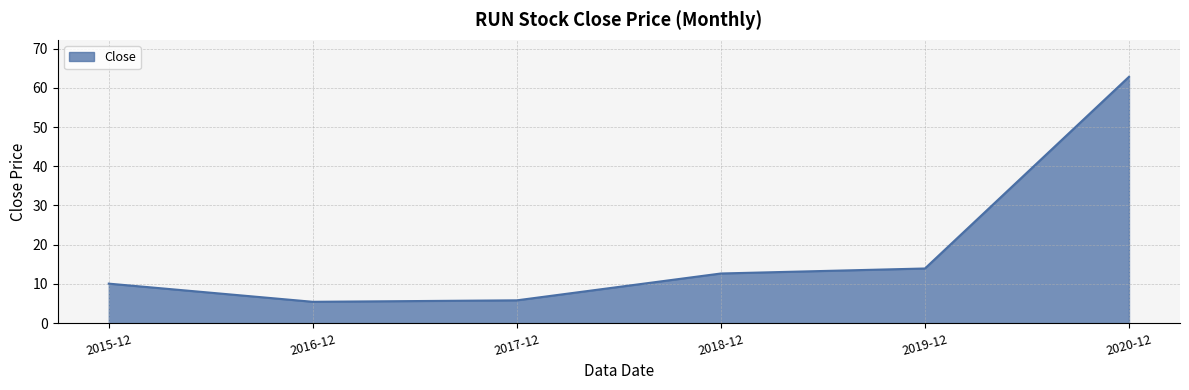

What is the sum of the values at 2016-12 and 2017-12?

11.3